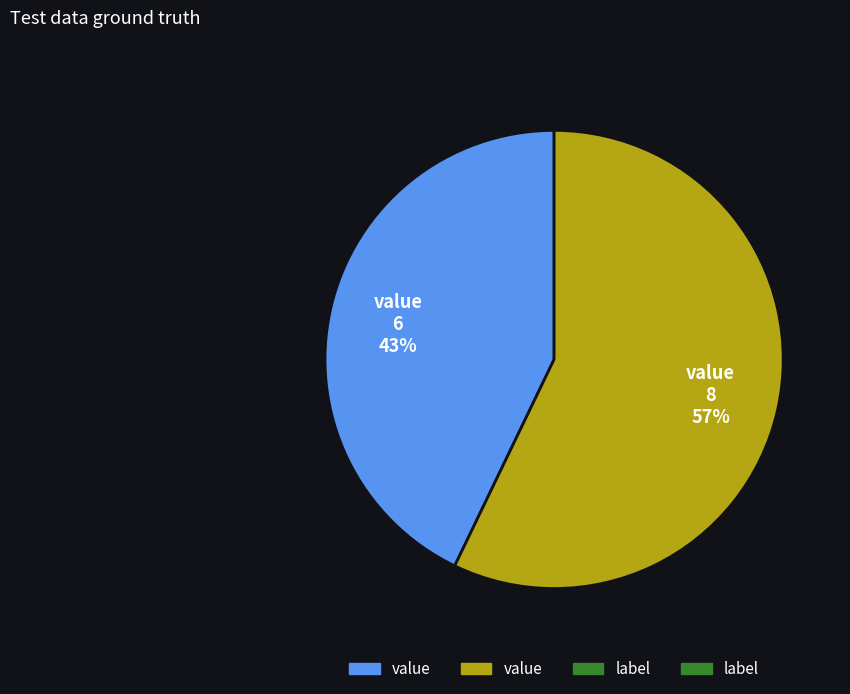

To the nearest percent, what is the difference between the largest and smallest slice percentages?

14%